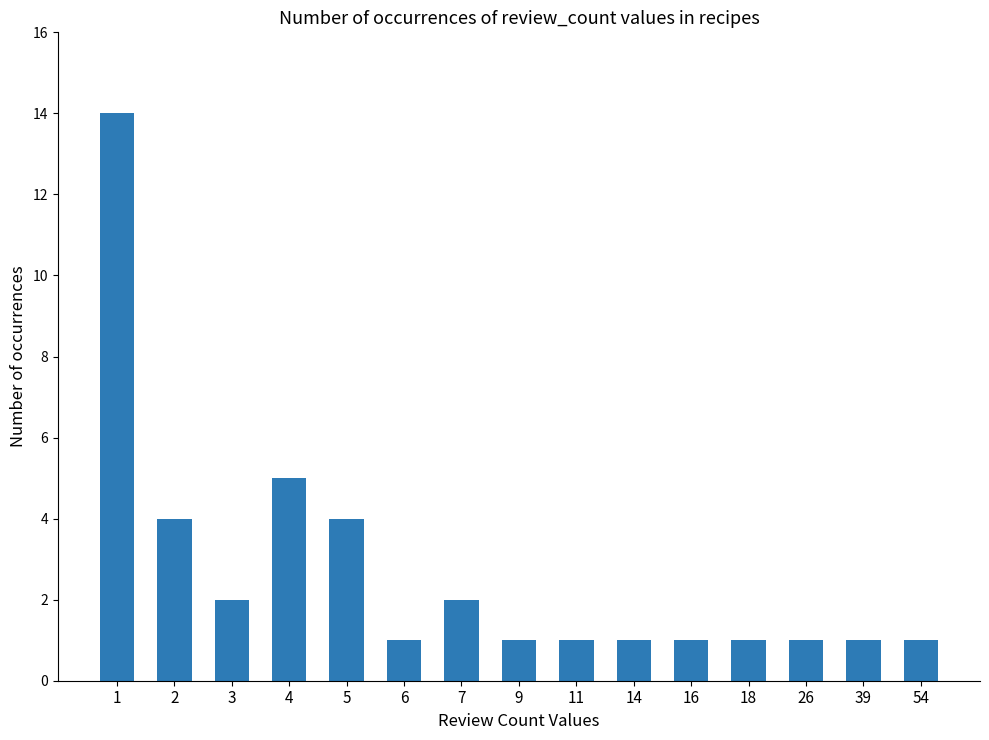

At which label is the value closest to 7?

4